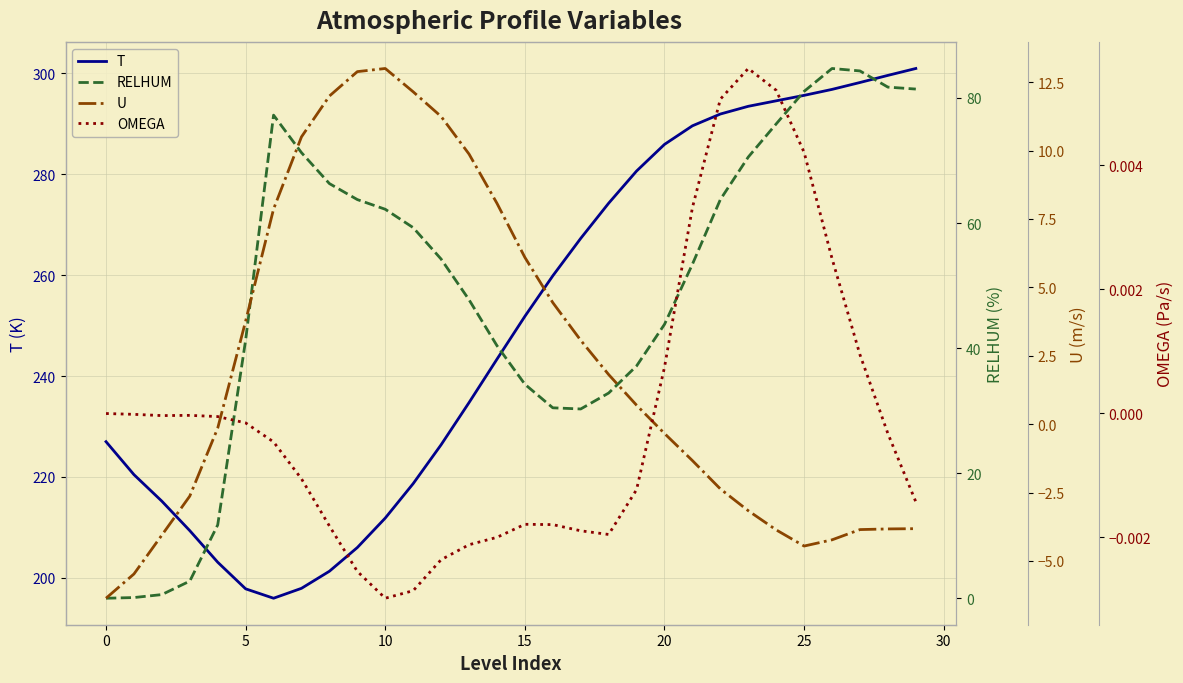

What is the difference between the maximum and minimum values in the RELHUM series?

84.7